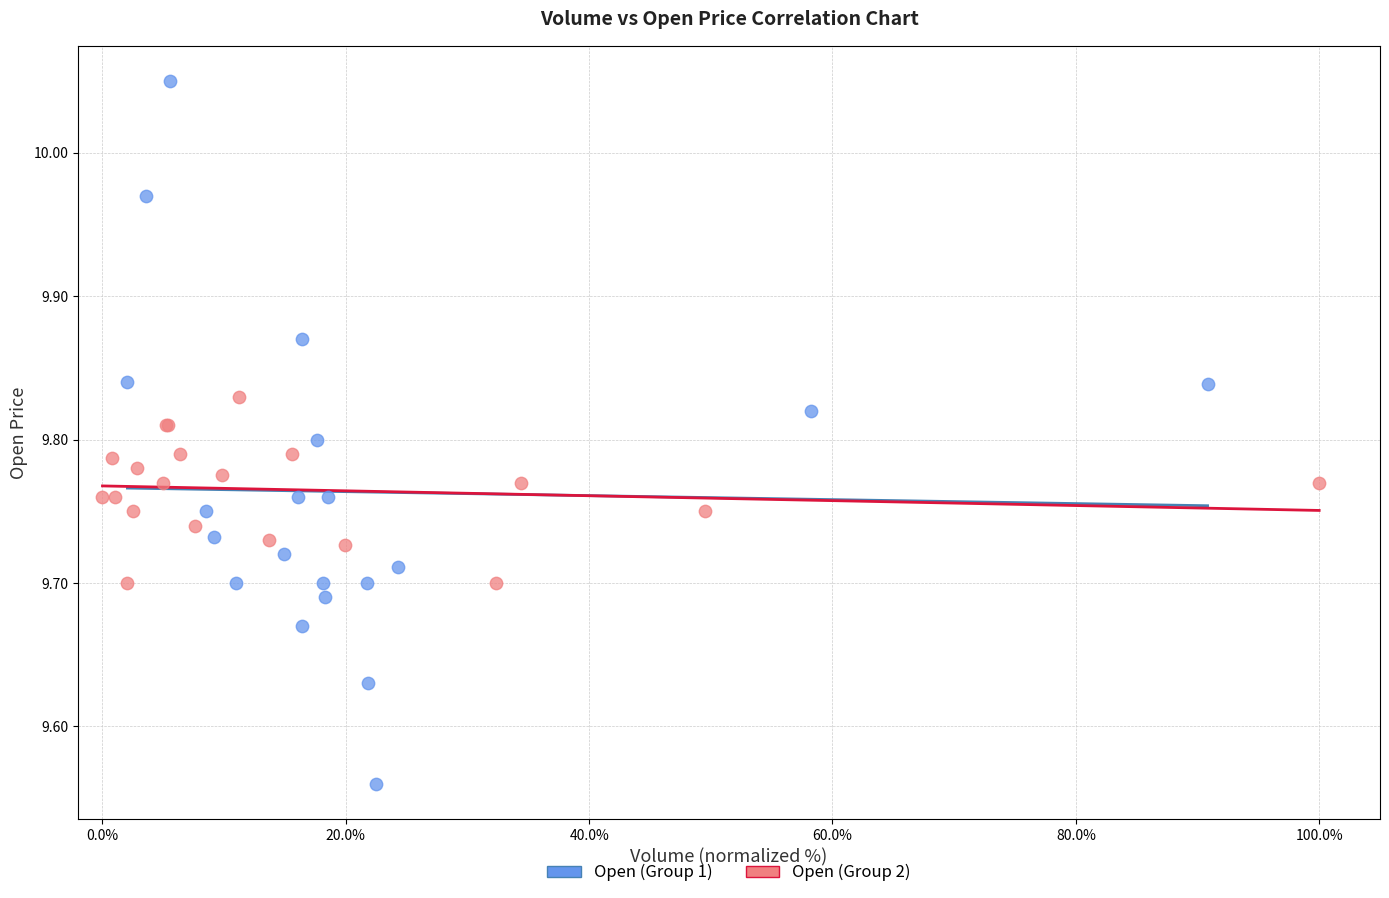

Which series contains the highest Y value?

Open (Group 1)